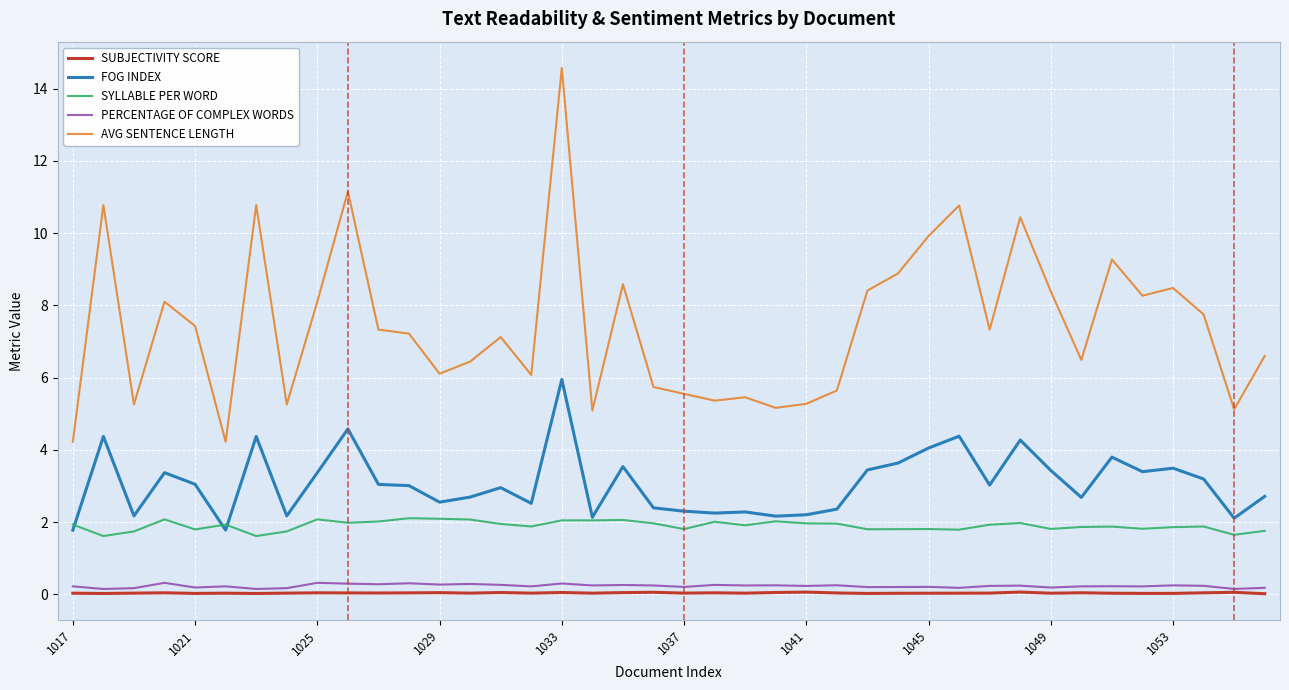

What is the highest value of the FOG INDEX series?

5.9